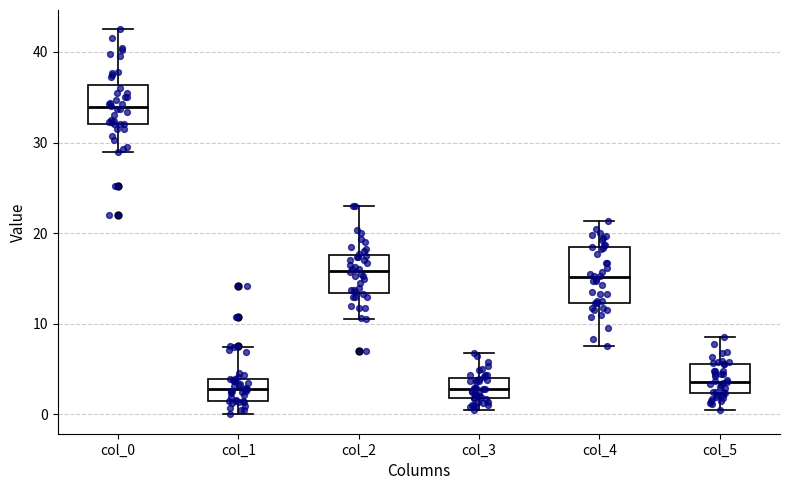

Which box has the highest median line?

col_0